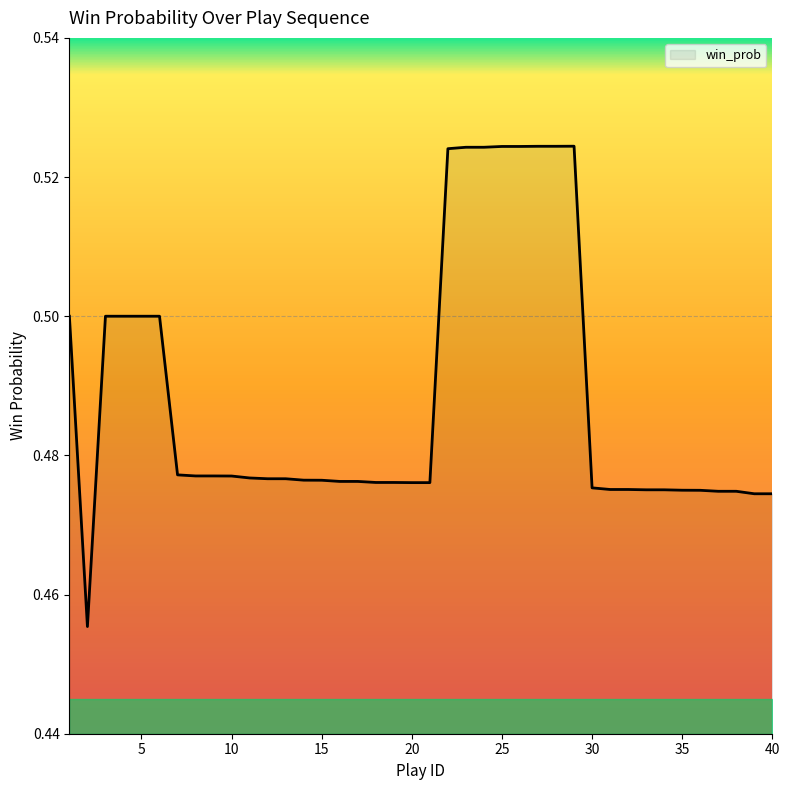

How many lines are shown in the chart?

1